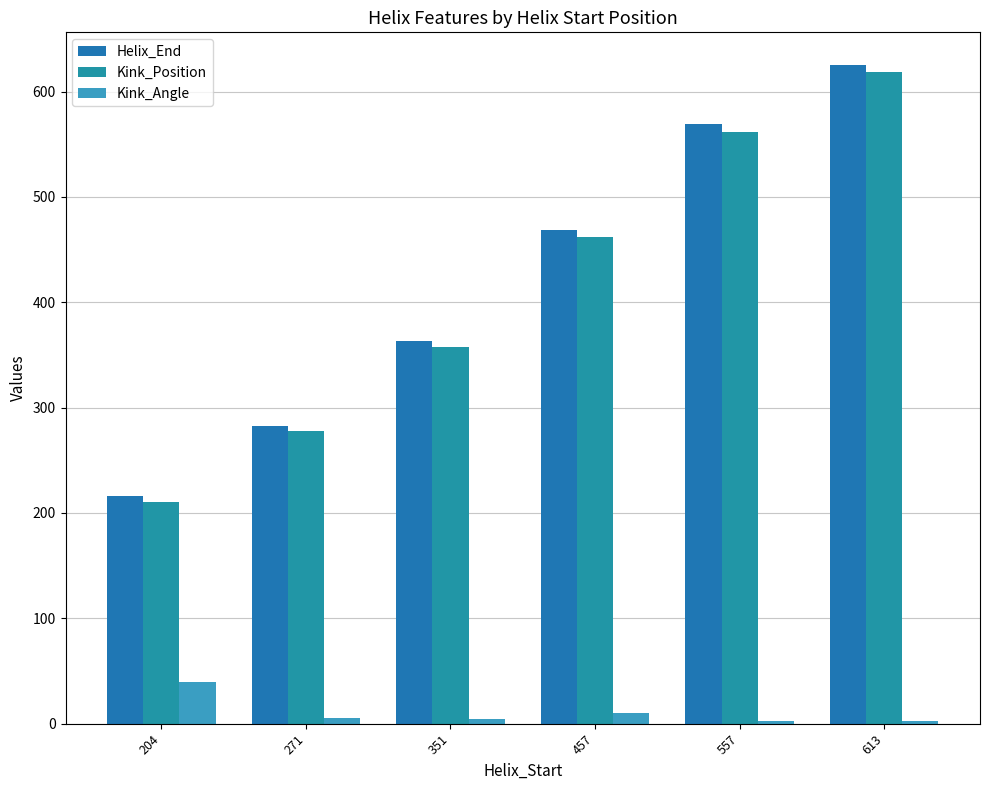

At which category is the sum across all series the highest?

613